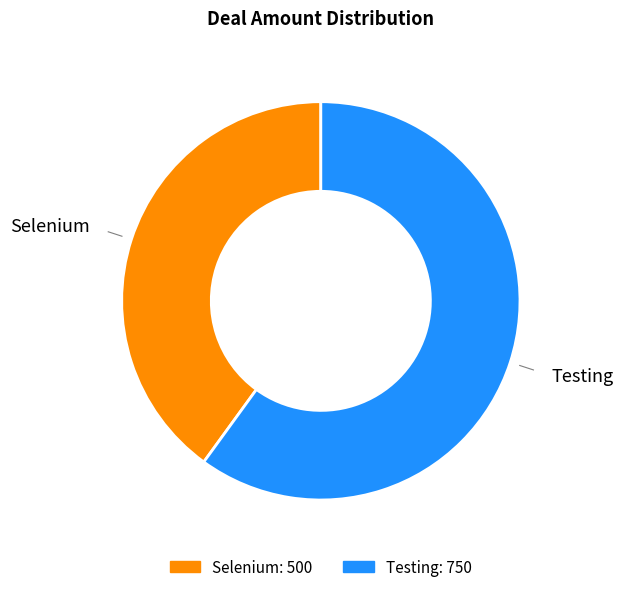

True or false: Testing accounts for 60% of the total.

True